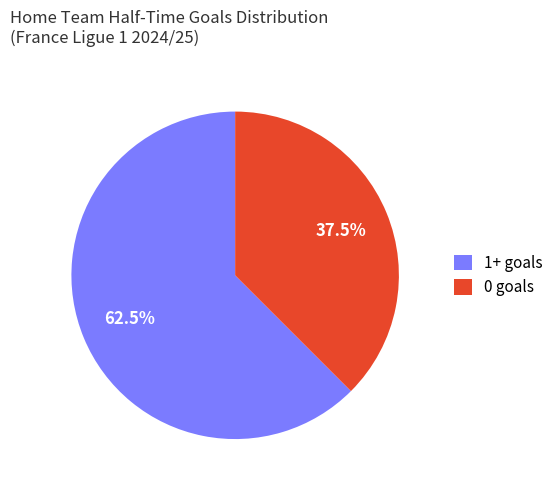

Is the sum of 1+ goals and 0 goals greater than half?

Yes